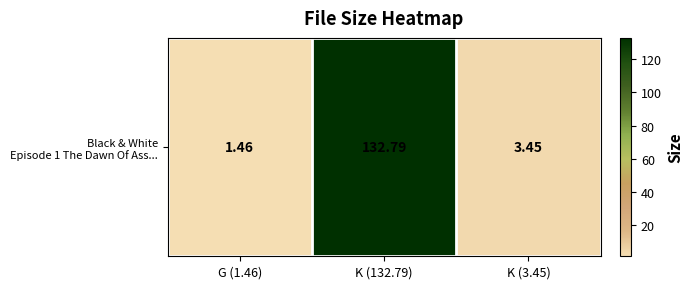

What is the maximum value shown in the chart?

132.8